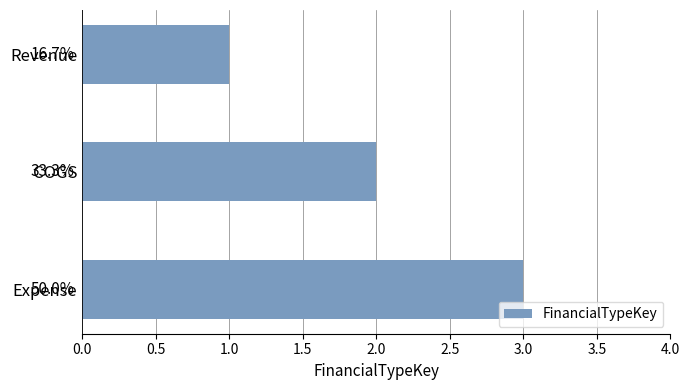

What is the maximum value shown in the chart?

3